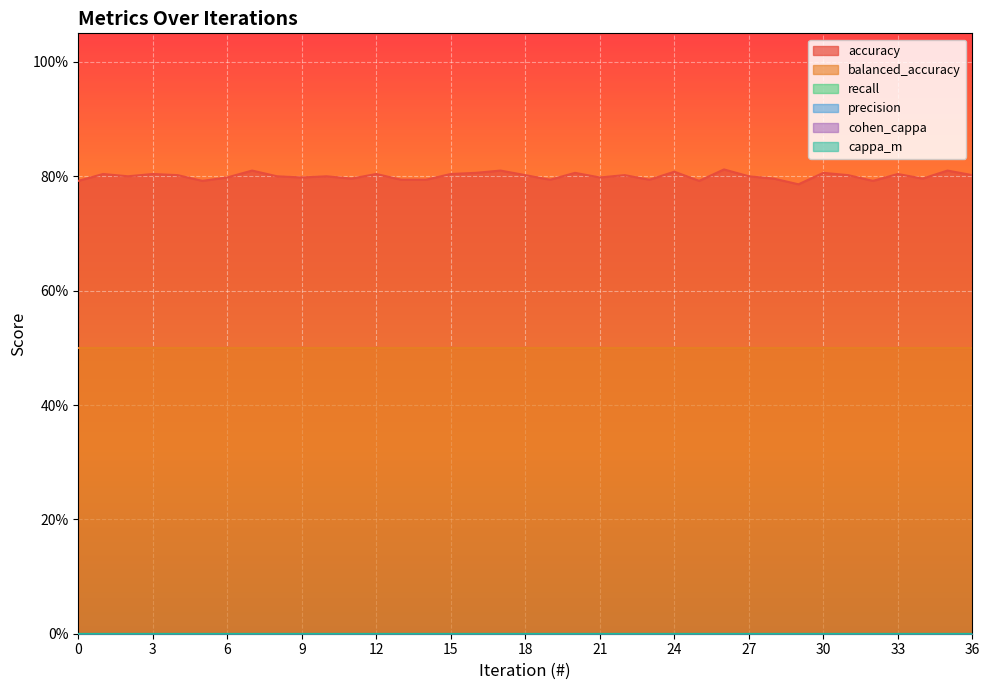

Rank the series at 29 from highest to lowest value.

accuracy, balanced_accuracy, recall, precision, cohen_cappa, cappa_m